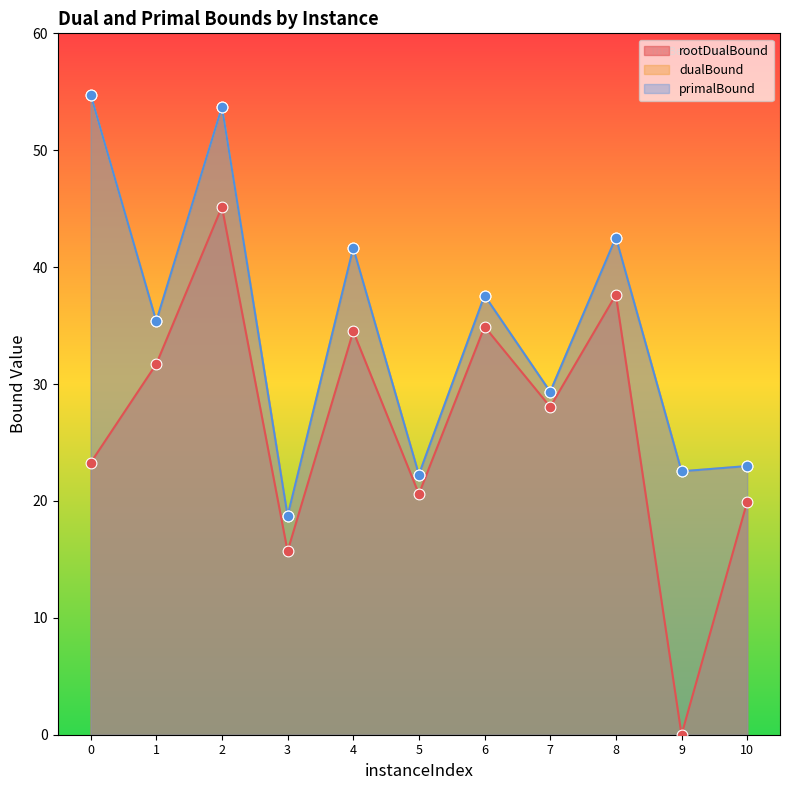

At which category is the sum across all series the highest?

2